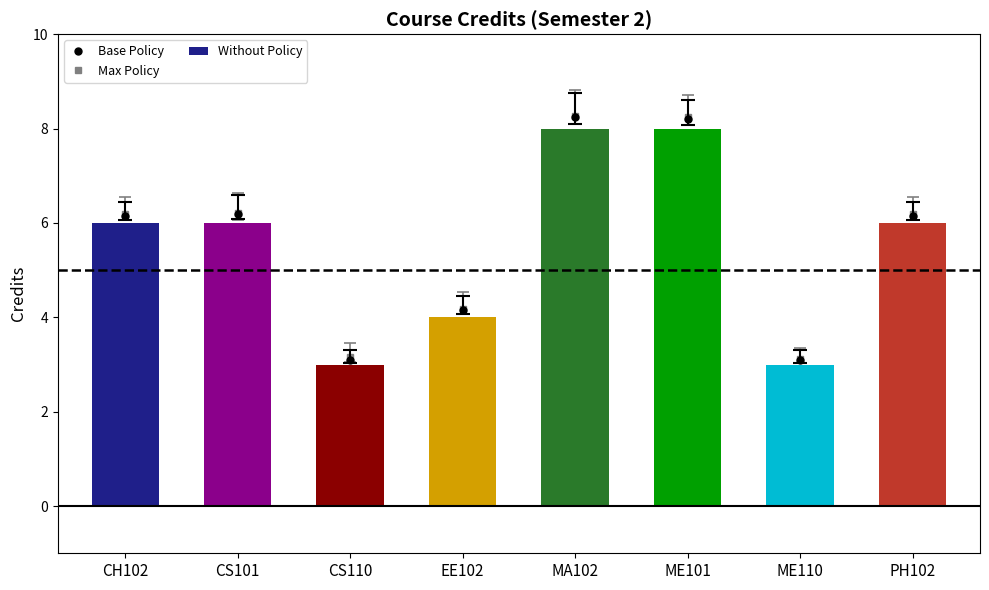

How many series are shown in this chart?

1